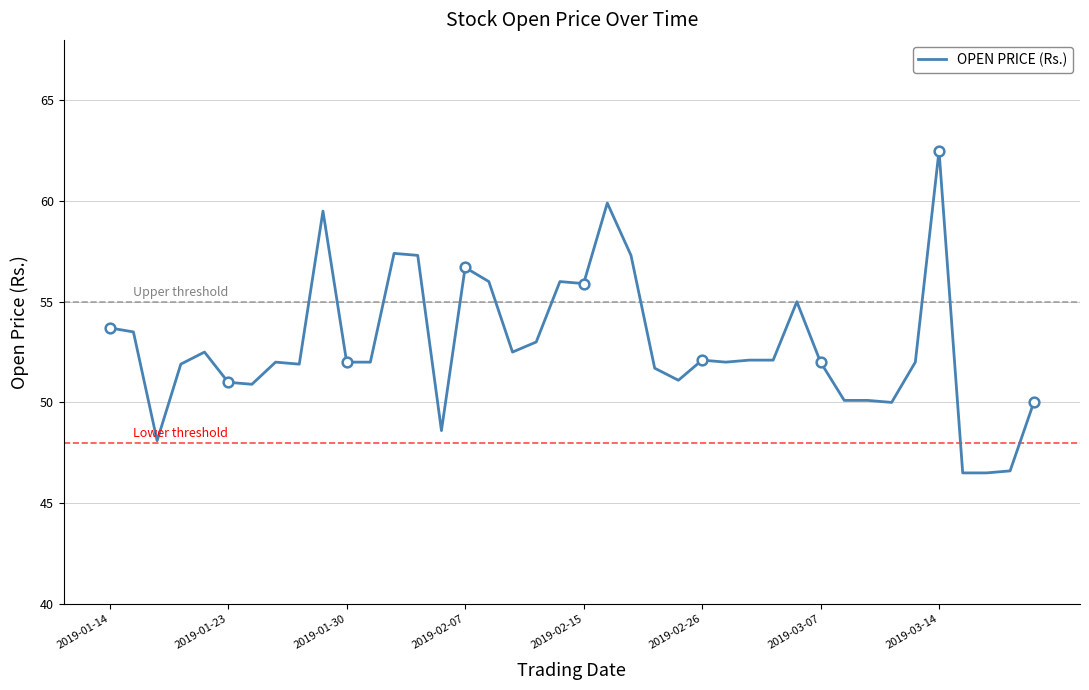

Where does the data first go above 52?

2019-01-14